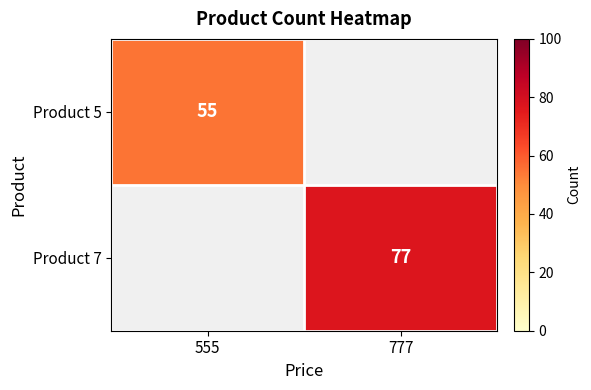

The Product 5 series shows 91 at 555. True or false?

False